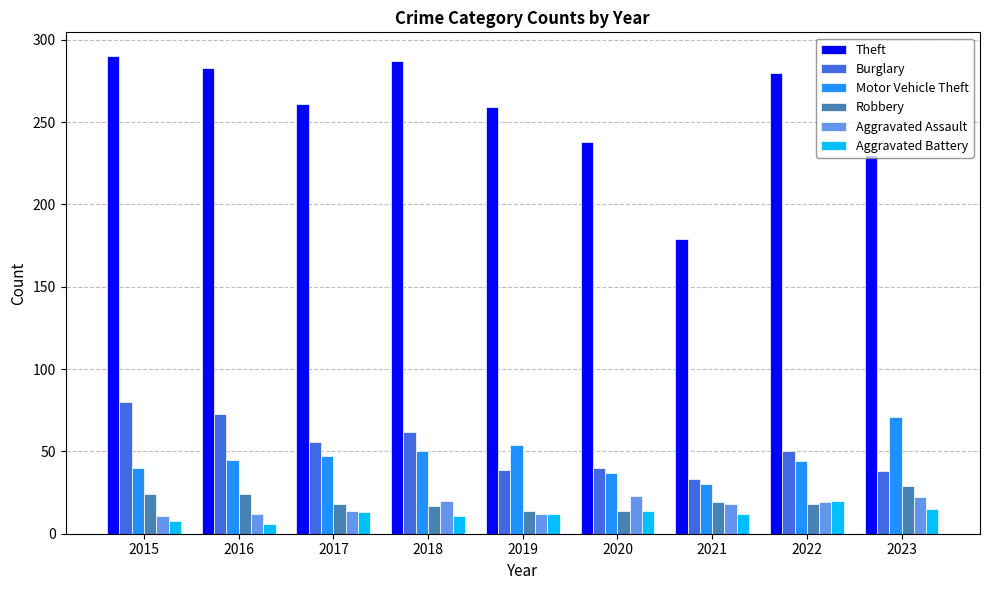

The value of Motor Vehicle Theft at 2019 is 84. True or false?

False